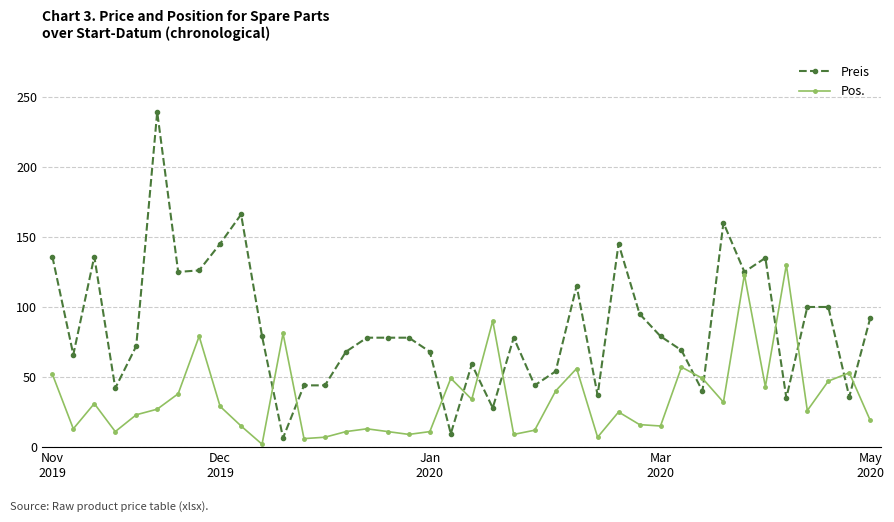

What is the maximum value shown in the chart?

239.0